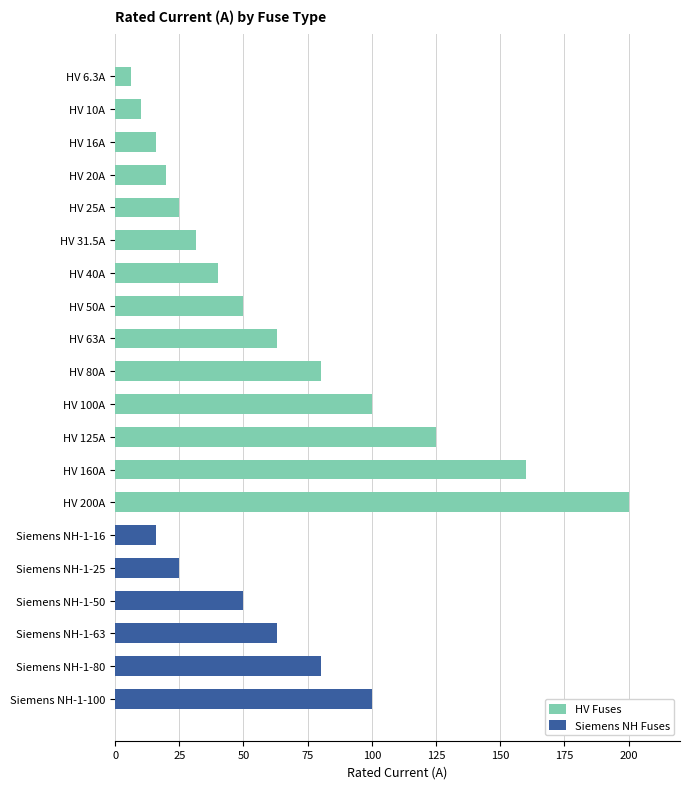

What is the sum of all Siemens NH Fuses values?

334.0